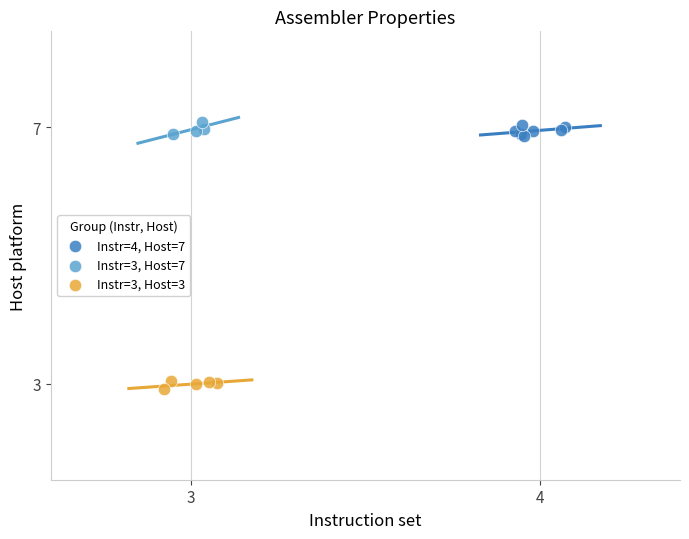

Which series reaches the minimum Y coordinate?

Instr=3, Host=3